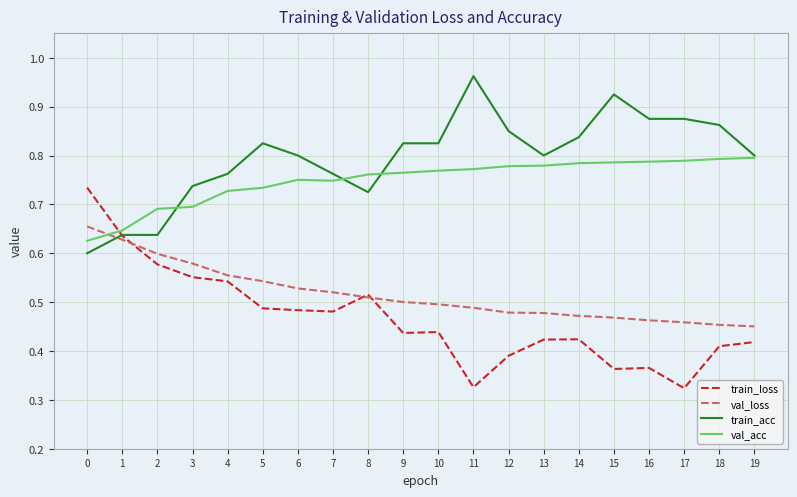

List the series in order of their peak value, lowest first.

val_loss, train_loss, val_acc, train_acc